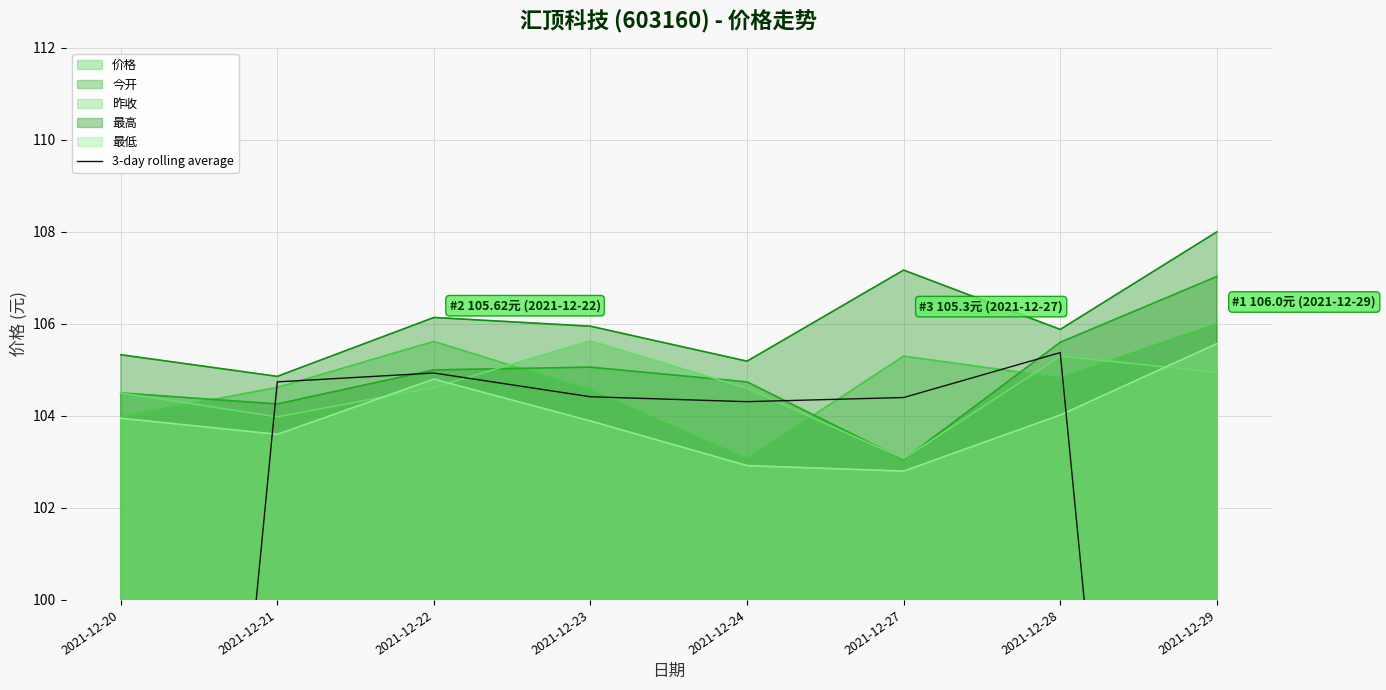

Where does the data first go above 104?

2021-12-21